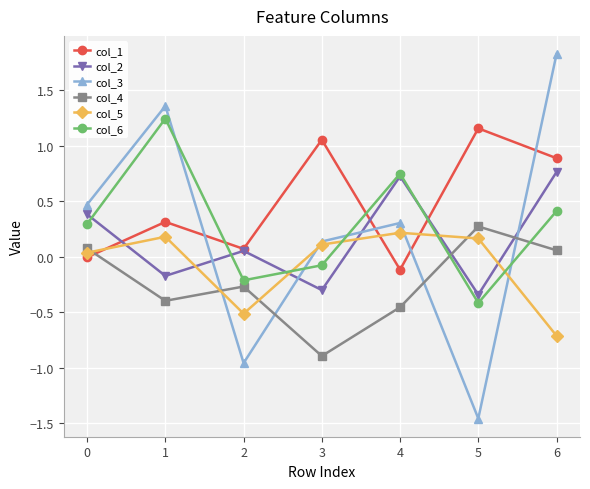

Is it true that col_4 equals -0.5 at 4?

True